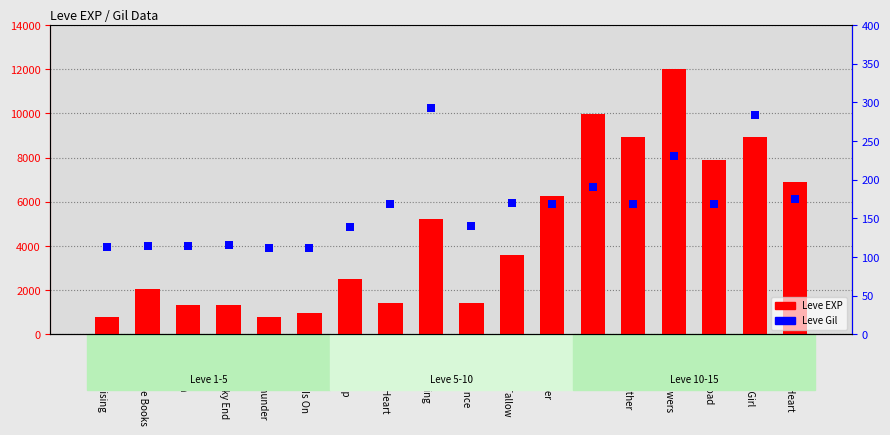

Which series has the largest total across all categories?

Leve EXP